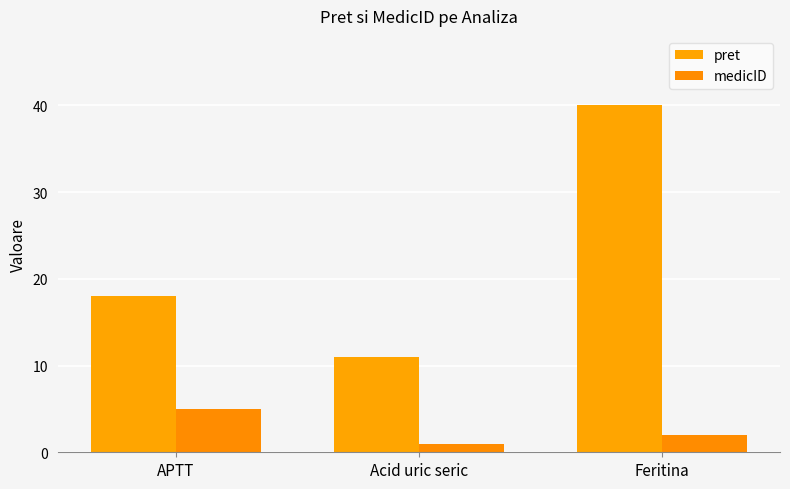

At which label does pret reach its minimum?

Acid uric seric